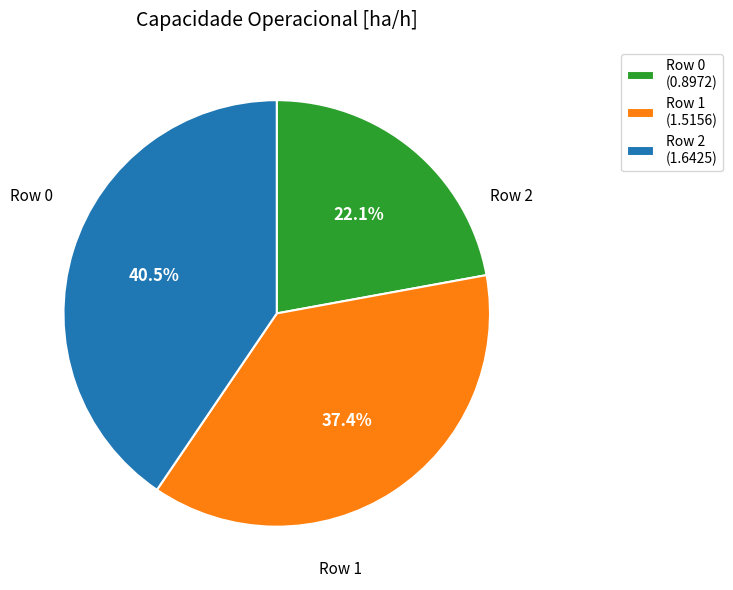

What percentage is the Row 0 slice, to the nearest percent?

22%